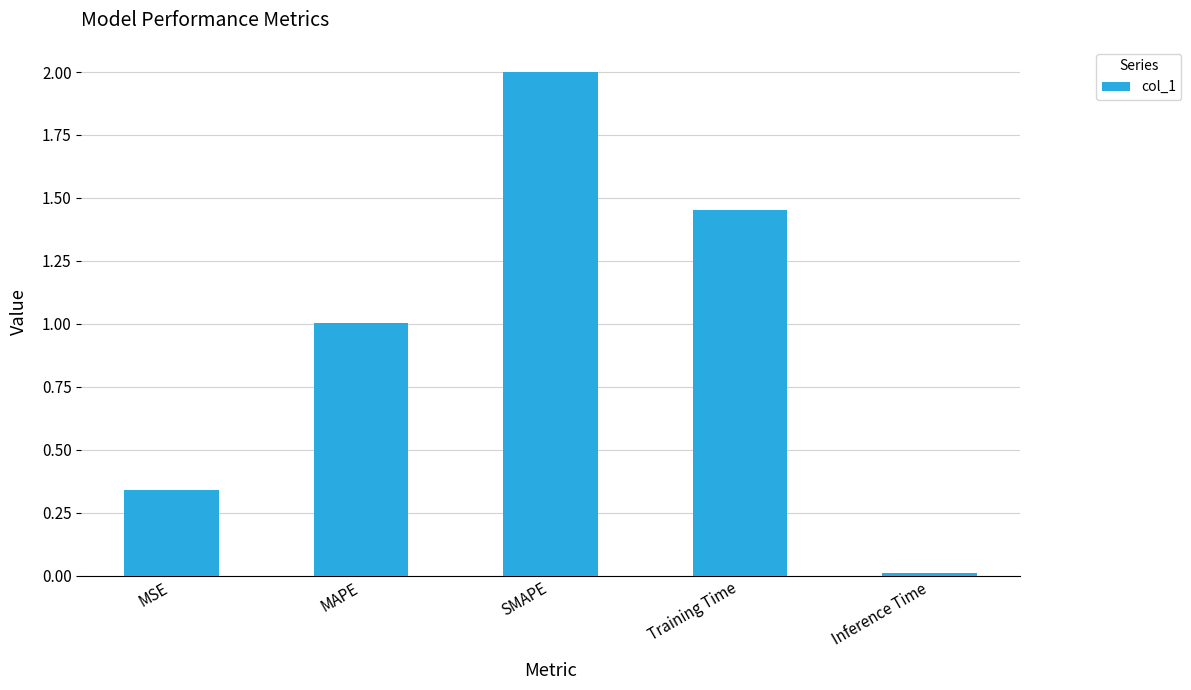

How many data points are above 1?

3